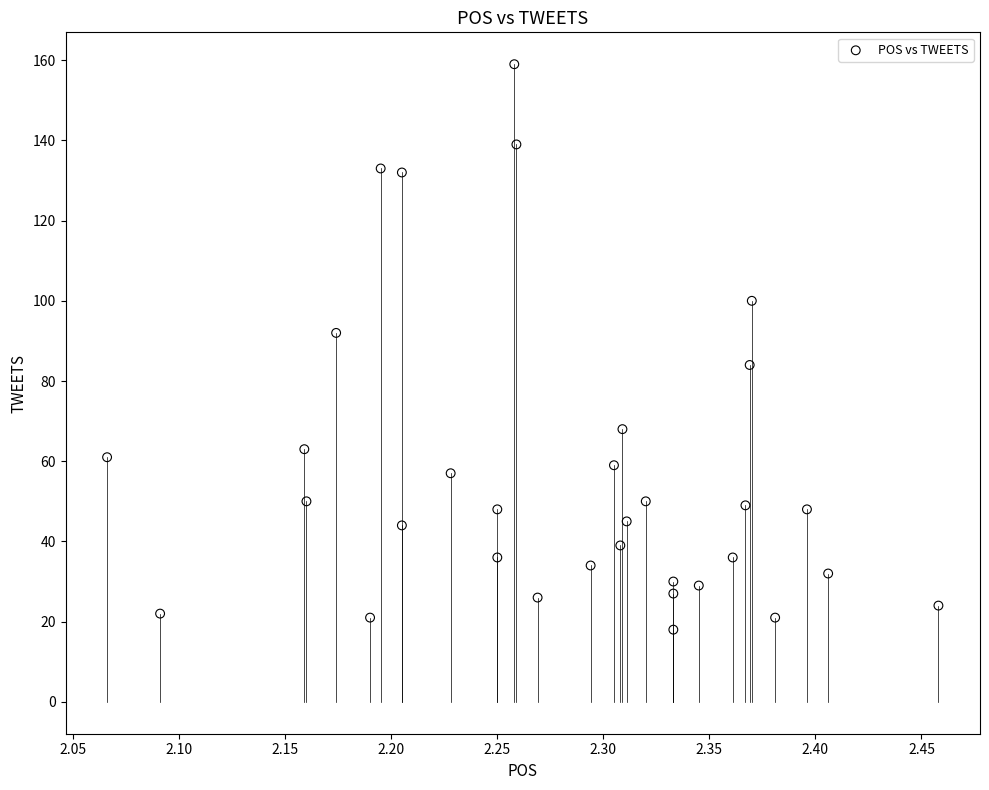

What is the range of Y values (max minus min)?

141